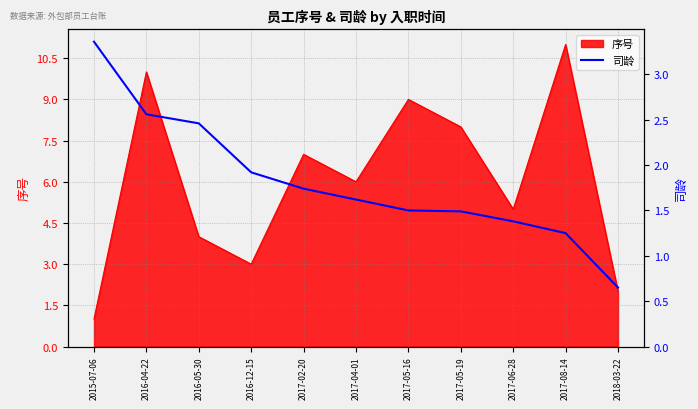

True or false: 序号 has a value of 2 at 2017-05-16.

False